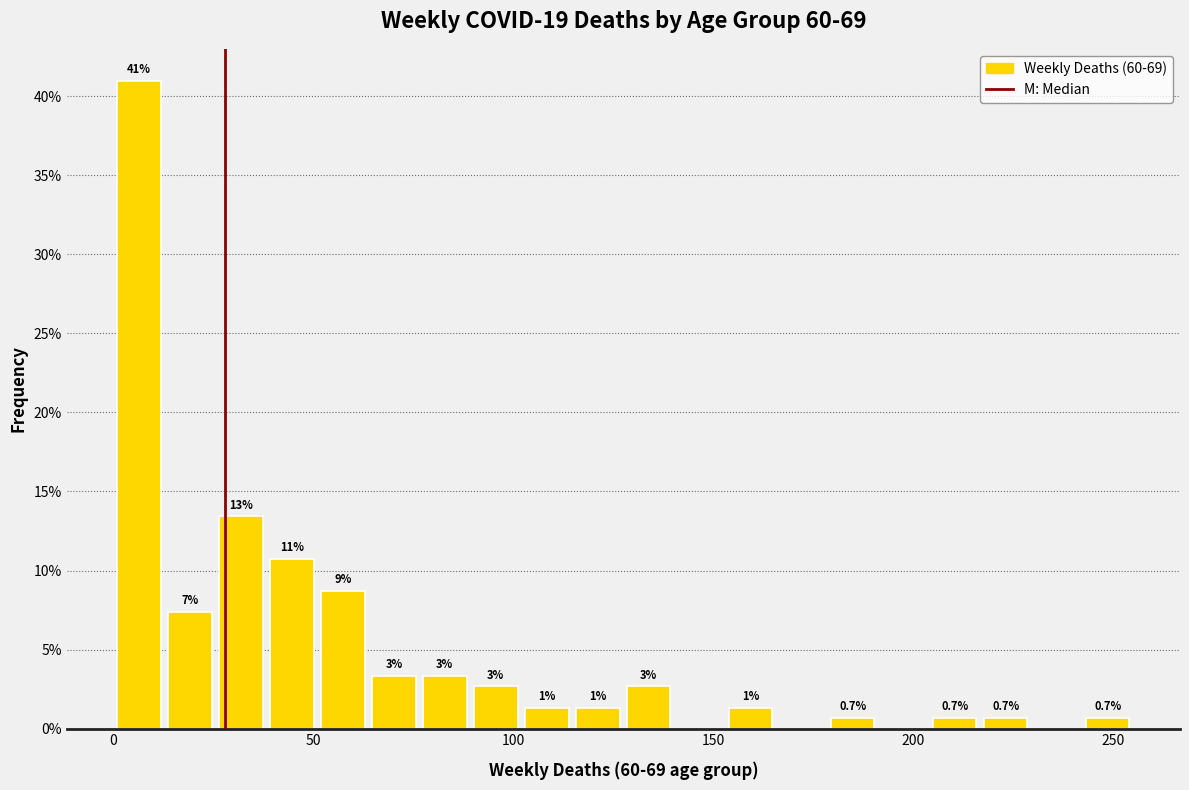

Read against the x-axis, roughly where is the centre of the tallest bar?

5